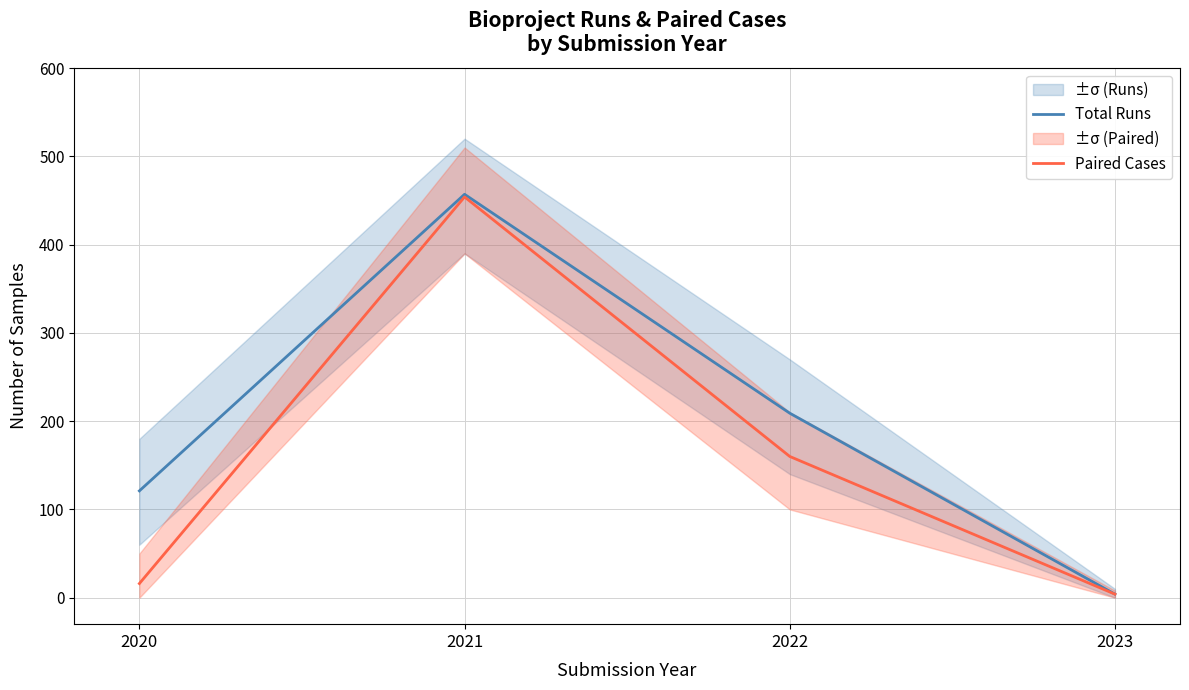

Where is the first local maximum for Total Runs?

2021